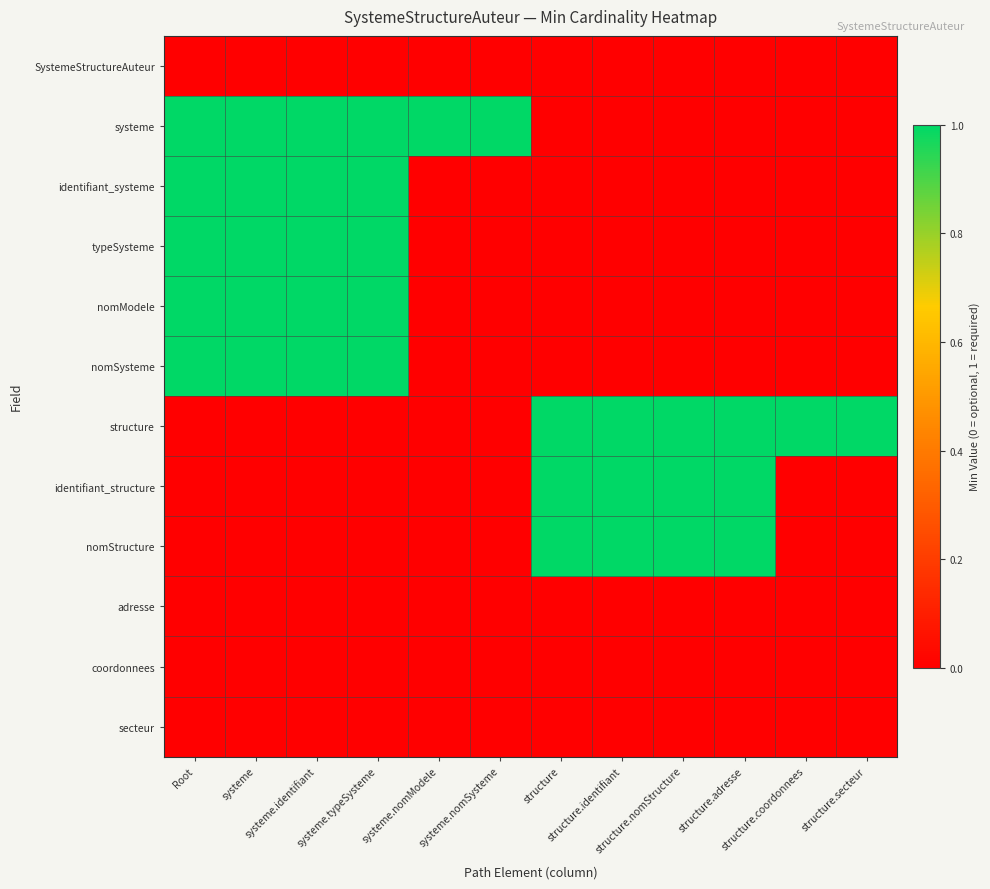

How many series are shown in this chart?

12